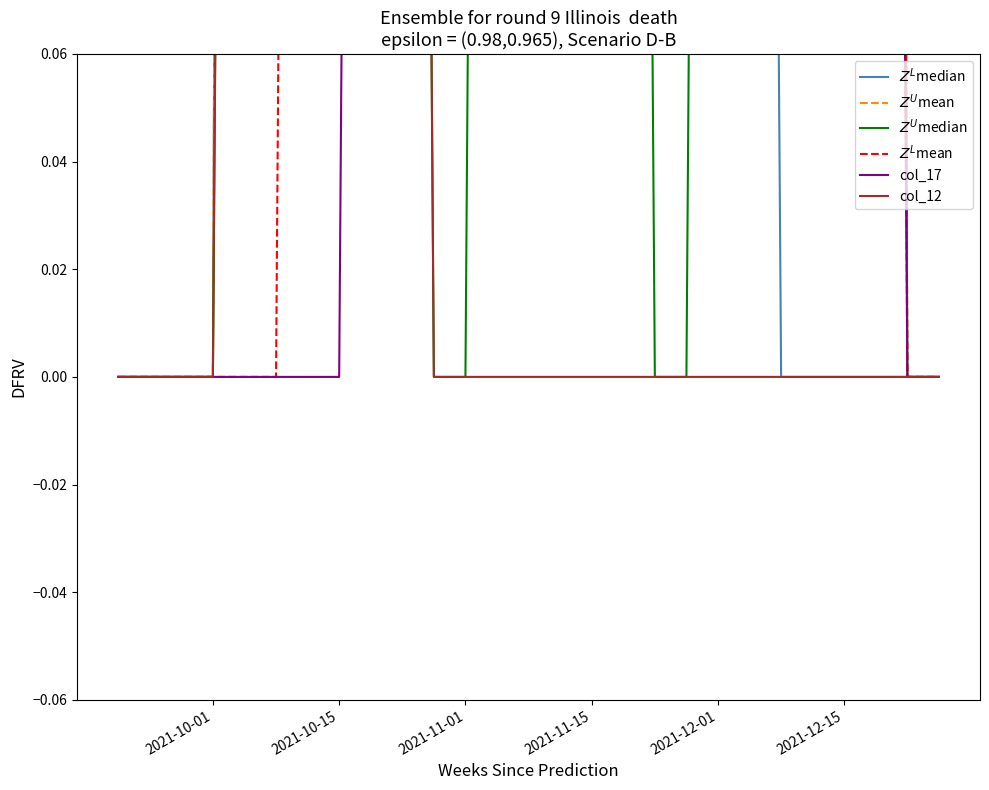

Rank the series by their maximum value, from highest to lowest.

$Z^L$median, $Z^U$mean, $Z^U$median, $Z^L$mean, col_17, col_12